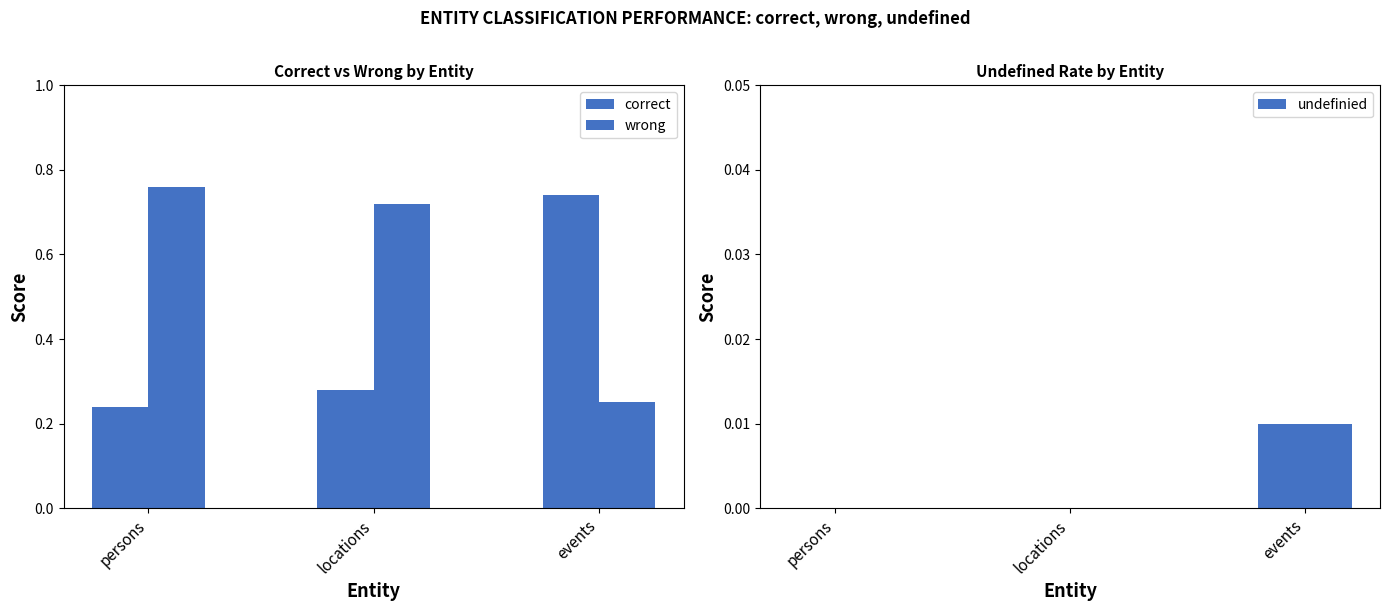

The value of wrong at locations is 0.7. True or false?

True